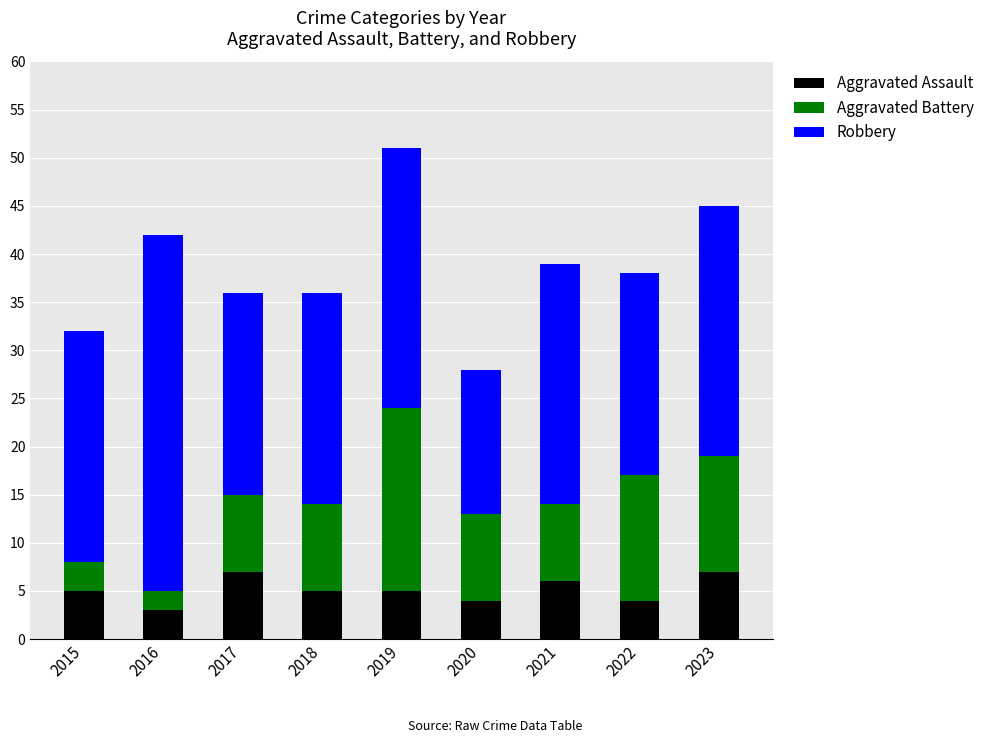

True or false: Aggravated Assault has a value of 3 at 2016.

True